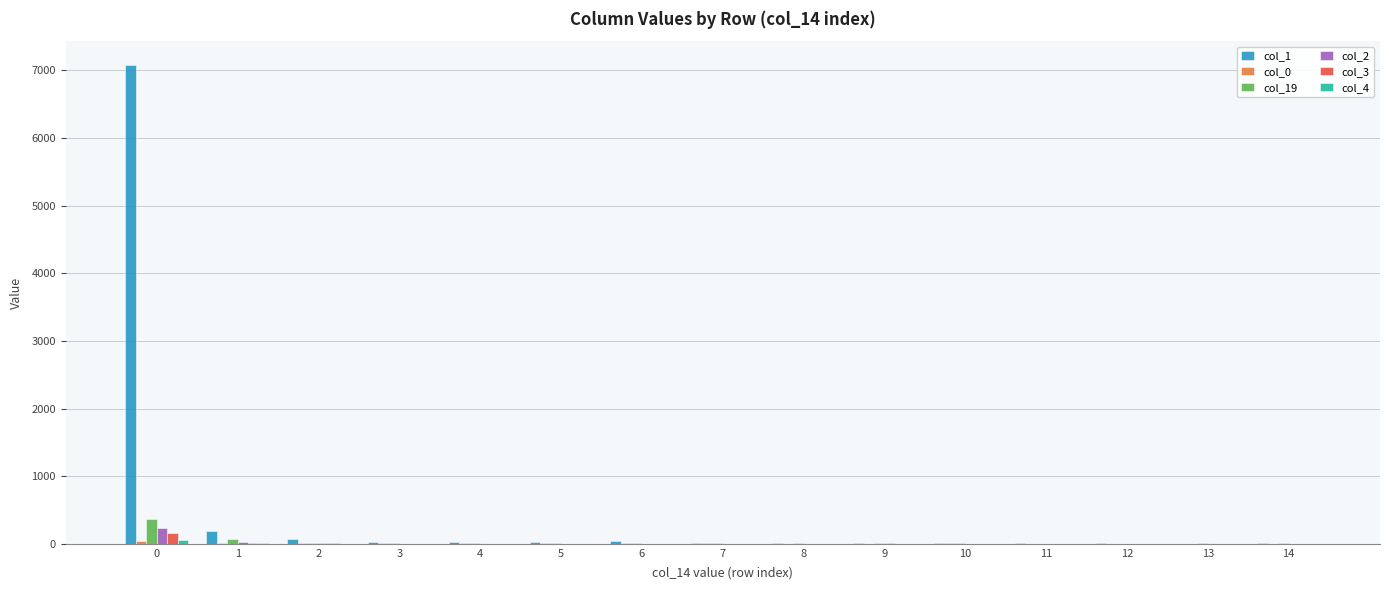

Which series has the largest total across all categories?

col_1